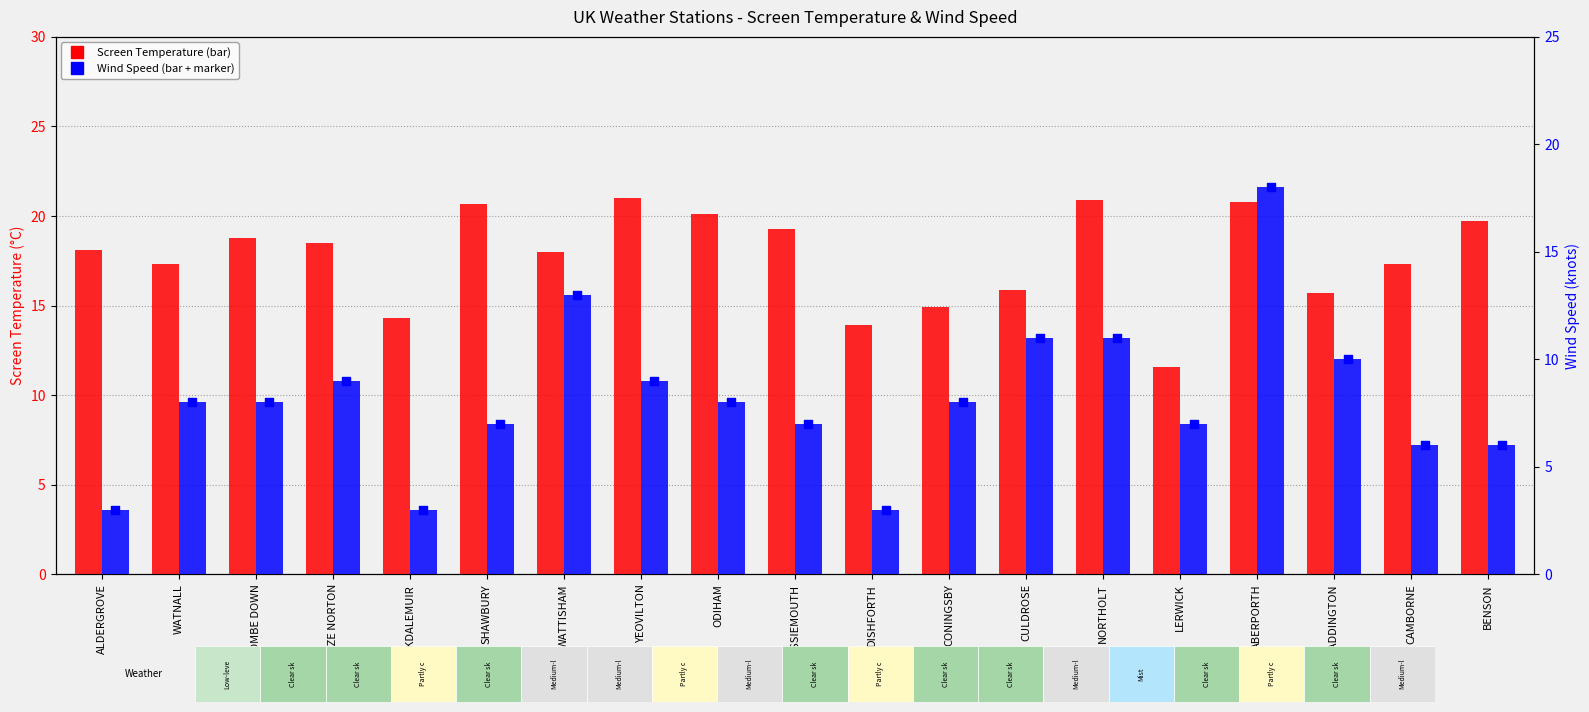

At which category is the sum across all series the highest?

ABERPORTH